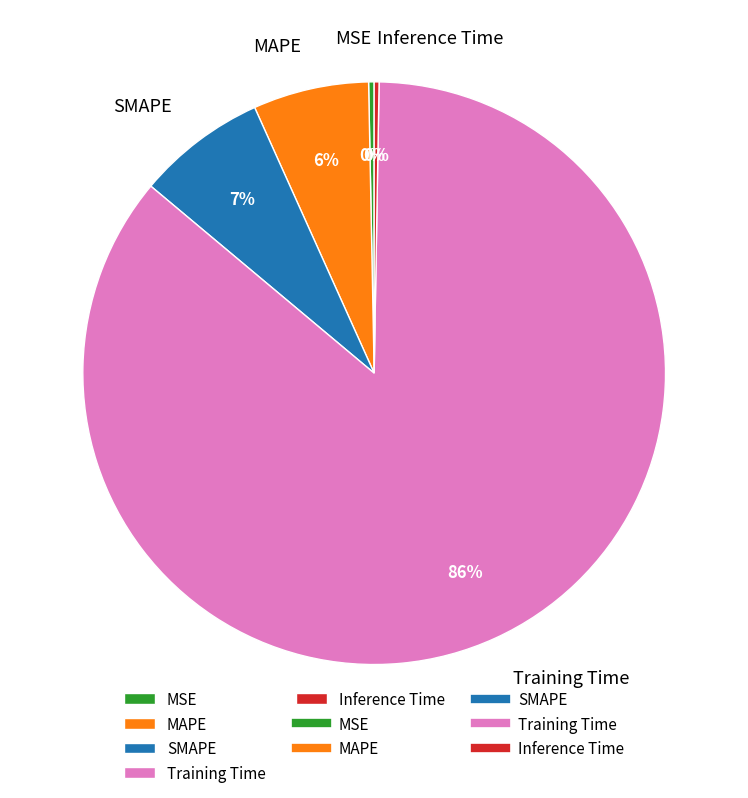

Is it true that SMAPE is 1% of the pie?

False